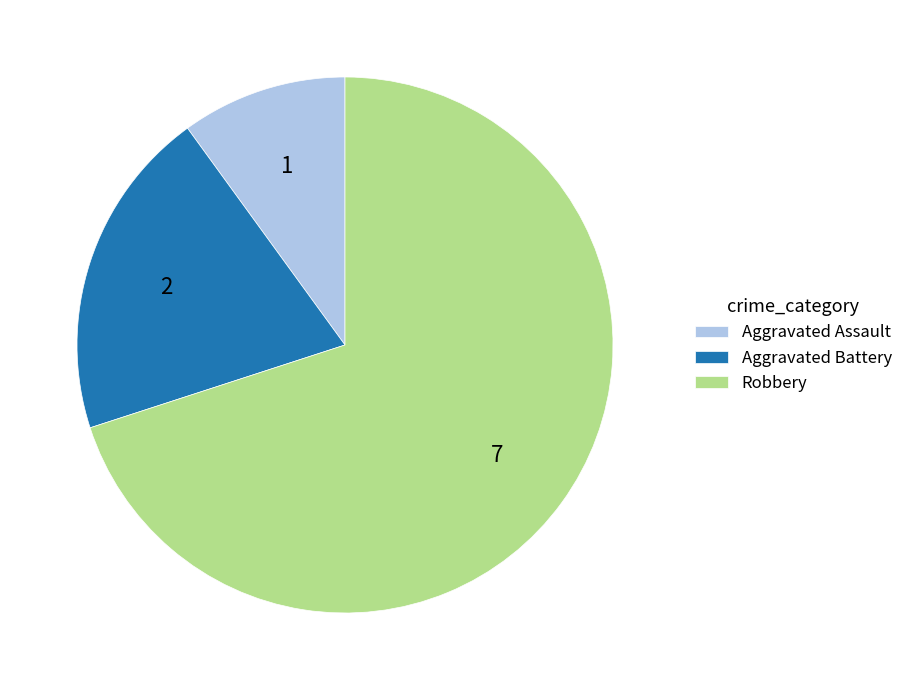

Is the sum of Aggravated Battery and Aggravated Assault greater than half?

No